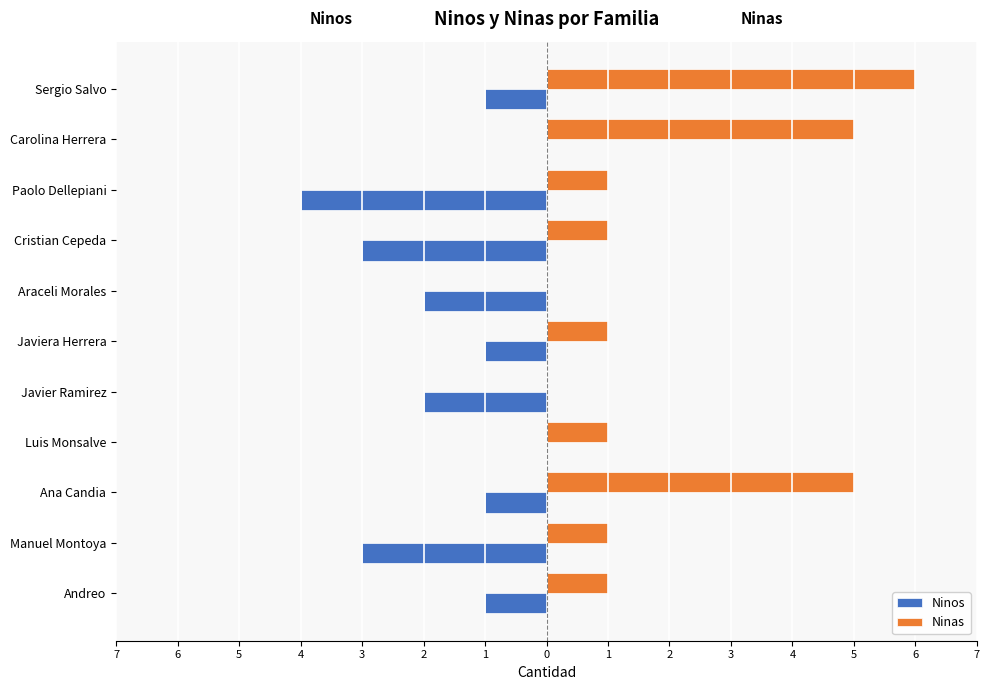

What is the difference between the maximum and second lowest values in the Ninos series?

3